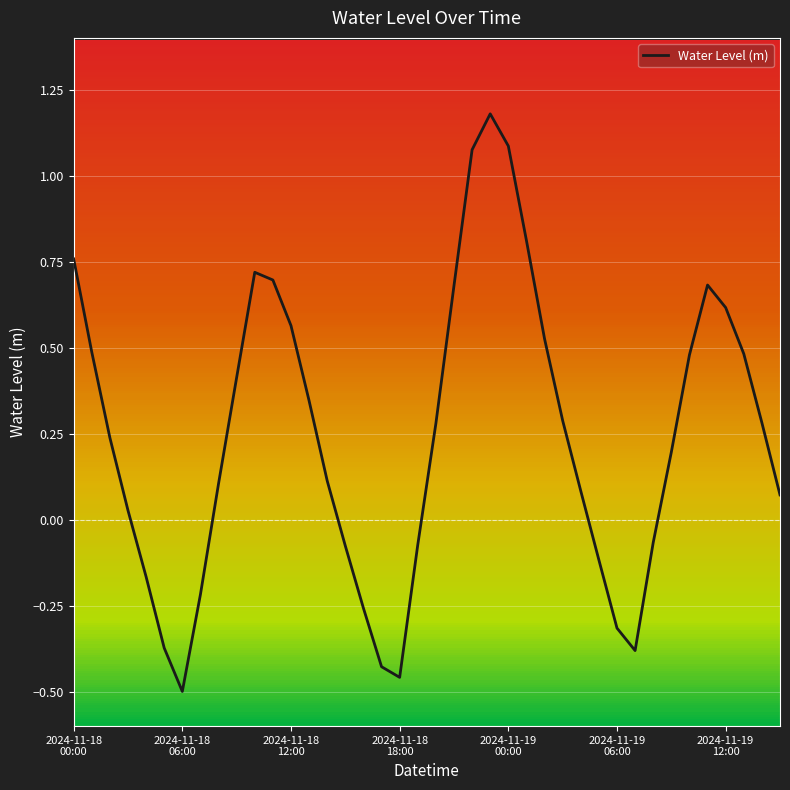

What position from the right is 10?

30